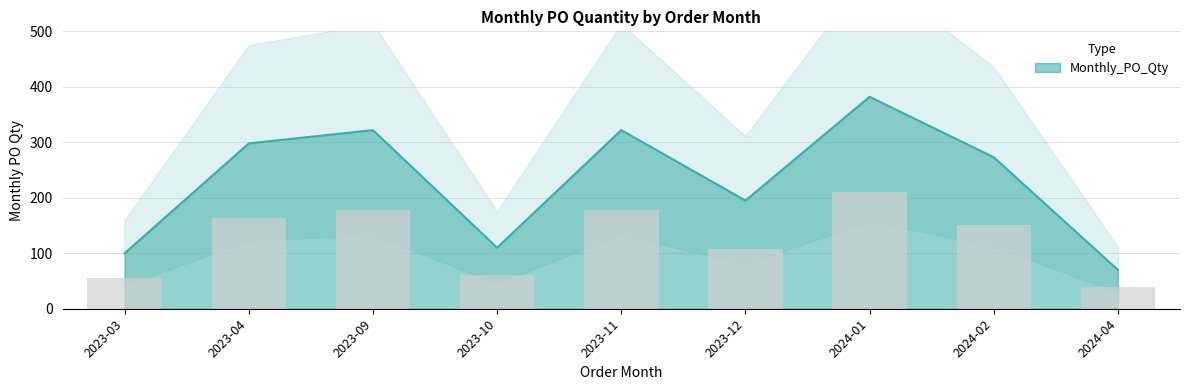

List the labels in order of value, largest first.

2024-01, 2023-09, 2023-11, 2023-04, 2024-02, 2023-12, 2023-10, 2023-03, 2024-04